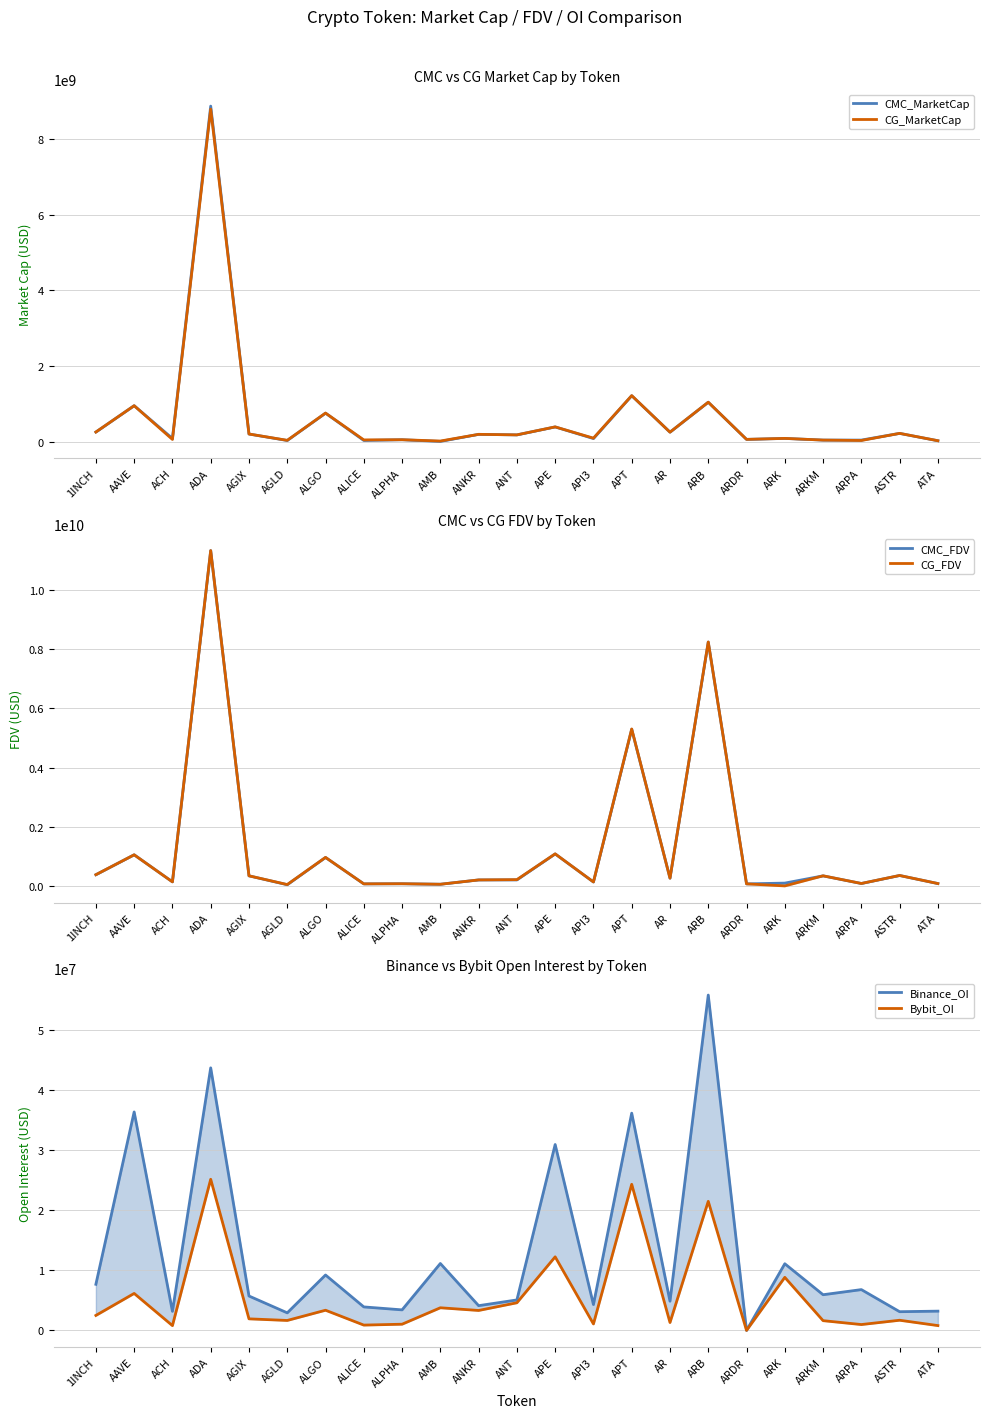

Reading right to left, transcribe all the data shown in this chart.

CMC_MarketCap: 33966241	228136481	51103708	51046888	95127523	69051208	1050379816	259896181	1222786958	91619201	398491565	188276851	202296909	15315724	60408763	41172724	761859714	40510294	211355640	8865332318	94275963	959215239	263091178
CG_MarketCap: 34050471	228285933	40422215	51158915	95602654	69990937	1050831176	260053478	1224766844	102205621	399213463	188486605	202503471	25870985	60431202	56046936	763762562	44643824	211412496	8785436822	67915596	958177864	263756439
CMC_FDV: 79735015	352520861	82233752	340312589	95127523	69051208	8238273065	262063425	5293743132	132861326	1081113190	203027321	202296909	57023994	73489980	69500496	961329115	40510294	341240941	11329169552	137428925	1052141461	378392590
CG_FDV: 79932742	352748753	82311668	341059436	0	69990937	8241813148	262222032	5302247211	133883366	1083071711	212288335	202503471	55747082	73517278	69412064	963730166	46215139	341332737	11329663308	137378318	1051002762	379349406
Binance_OI: 3204115	3111746	6787313	5935816	11088521	0	55791469	4860180	36144641	4298831	30926424	5067795	4115591	11131488	3415884	3908659	9217501	2920362	5721445	43681861	3173258	36345317	7670640
Bybit_OI: 801209	1690128	973394	1620225	8826143	0	21470310	1312436	24305754	1072997	12240289	4597663	3315828	3765058	1030340	883659	3356097	1654235	1923547	25140302	794501	6150339	2490699